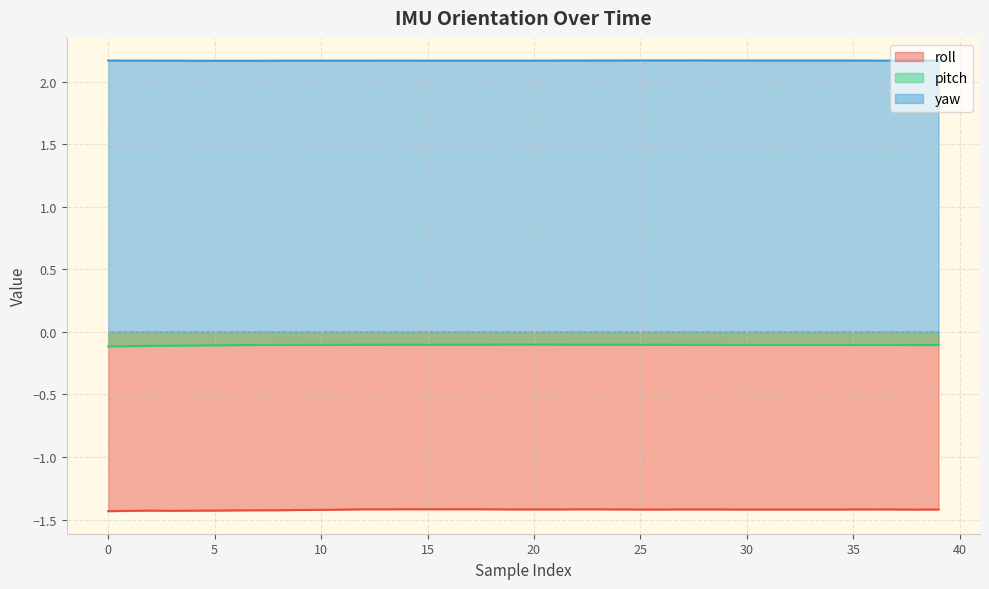

What is the value of the roll point at the 3rd from the left?

-1.4